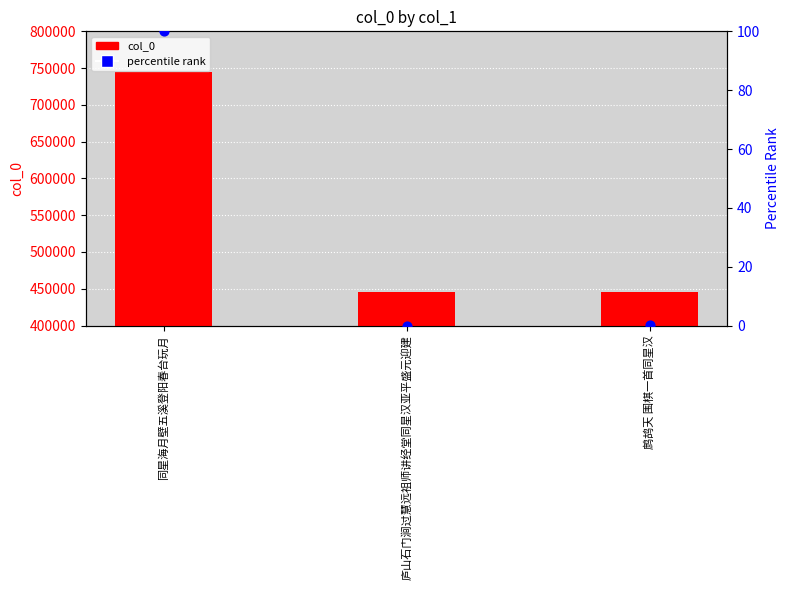

Which series reaches the maximum Y coordinate?

col_0